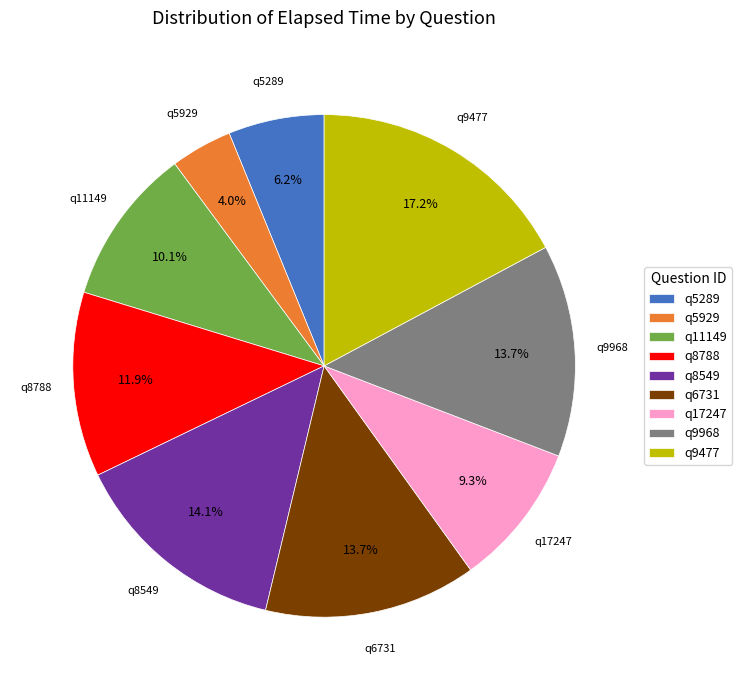

What percentage is the q8549 slice, to the nearest percent?

14%